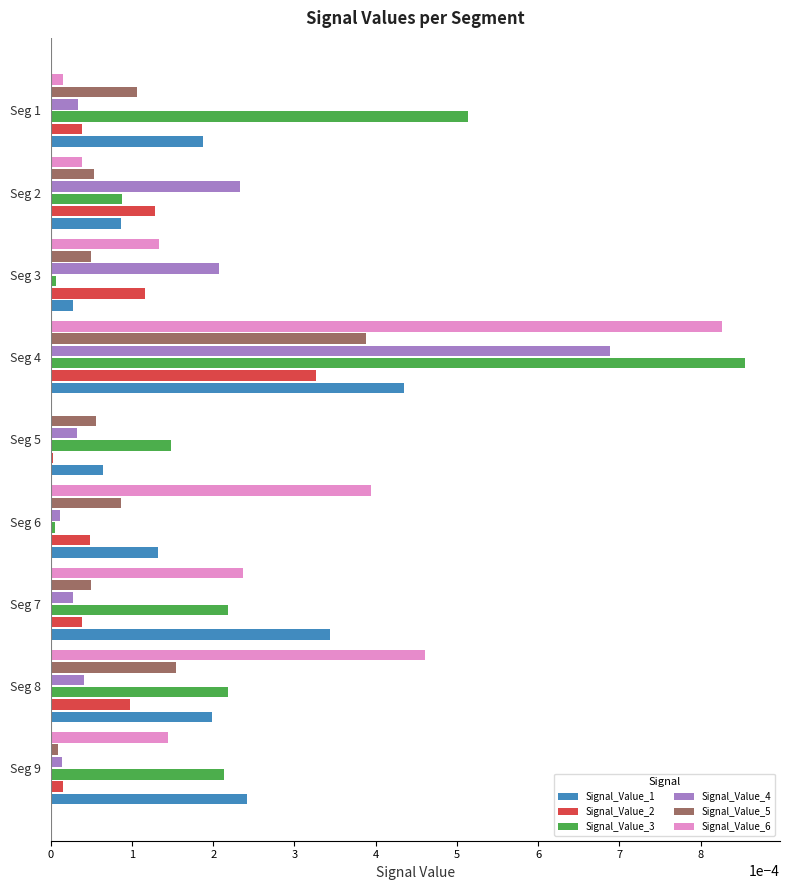

Which category has the highest value in the Signal_Value_4 series?

Seg 4